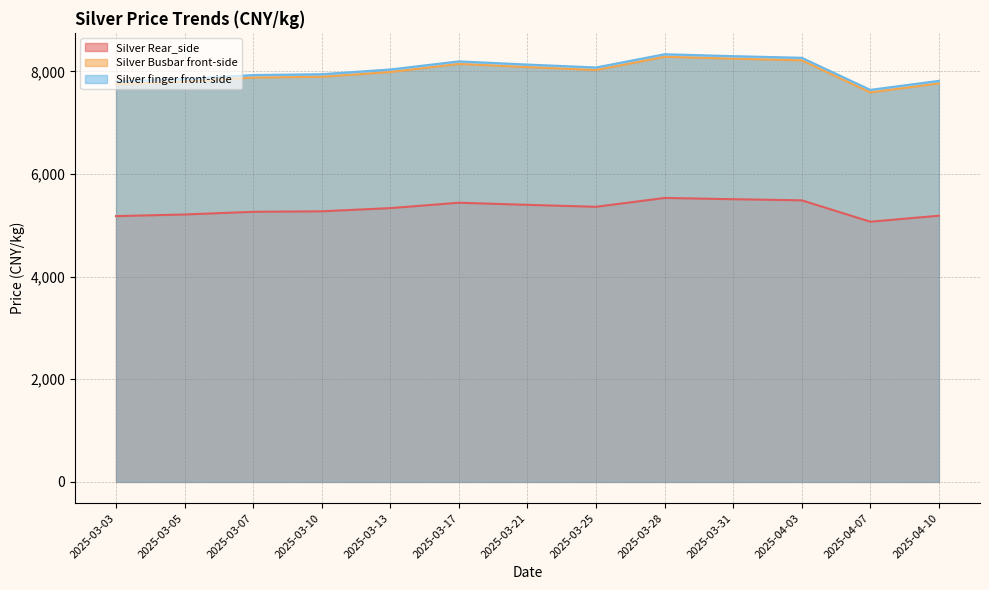

In Silver finger front-side, how many points are lower than both neighbors (excluding endpoints)?

2